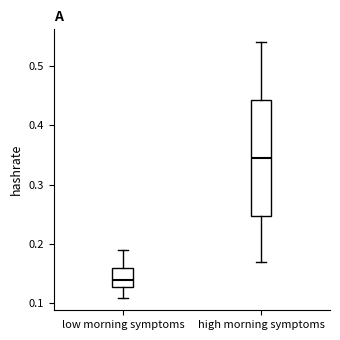

Reading left to right, read every box against the y-axis: the position of its median line, the range the box covers, and the ends of its whiskers. The values are not printed on the chart, so give them approximately, as read against the axis.

low morning symptoms: median 0.14, box 0.13 to 0.16, whiskers 0.11 to 0.19
high morning symptoms: median 0.35, box 0.25 to 0.44, whiskers 0.17 to 0.54